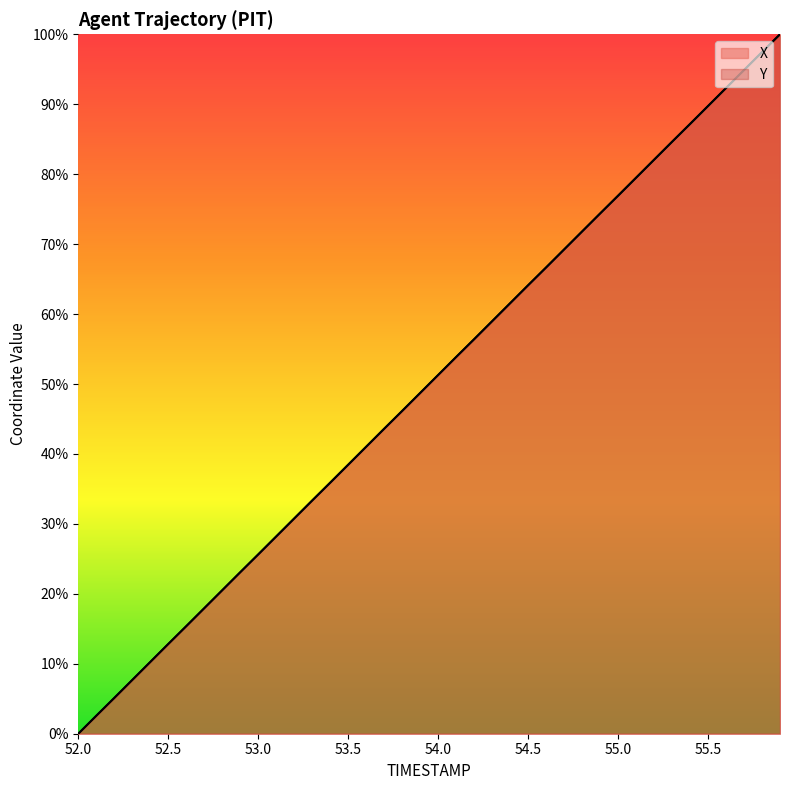

What position from the right is 55.3?

7